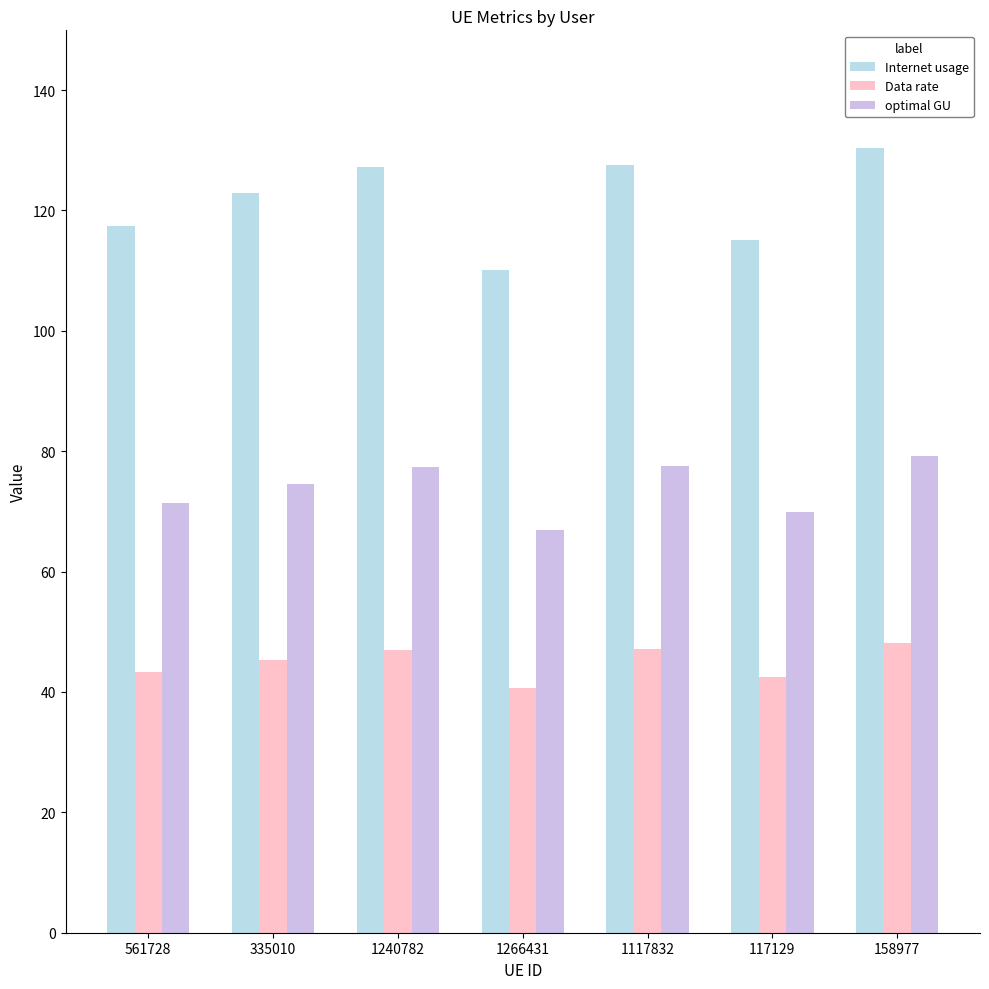

List the series in order of their overall mean, highest first.

Internet usage, optimal GU, Data rate